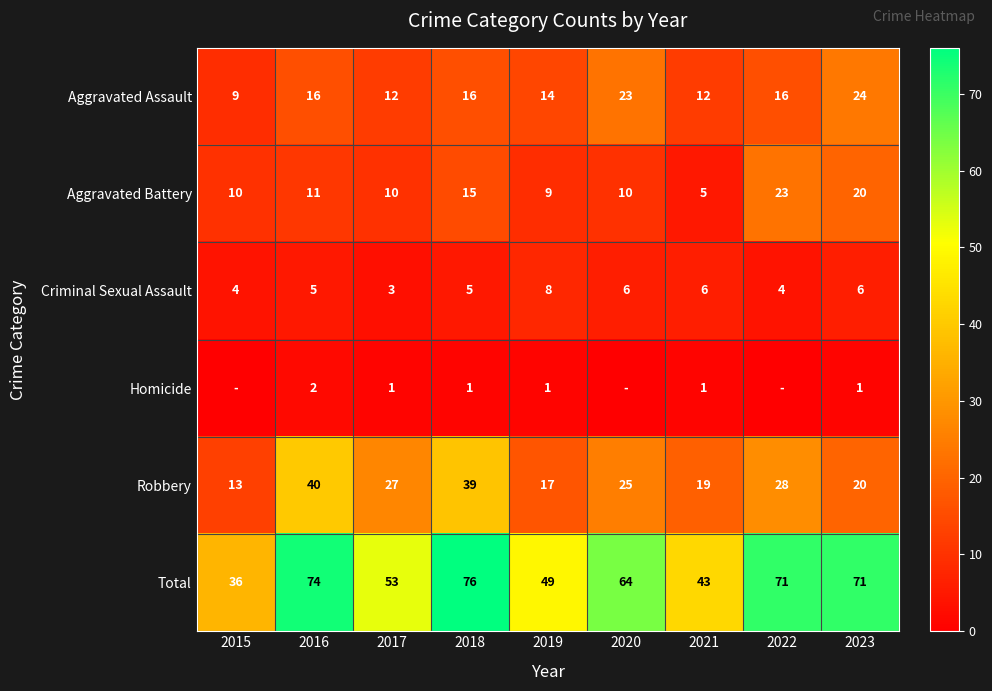

What is the greatest value displayed?

76